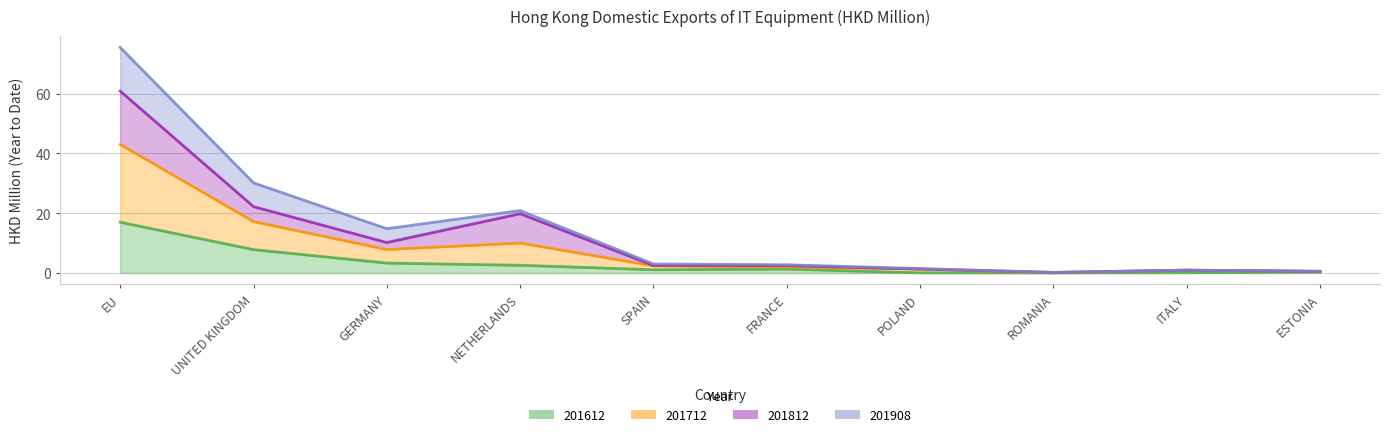

At which label does 201712 first exceed 2?

EU